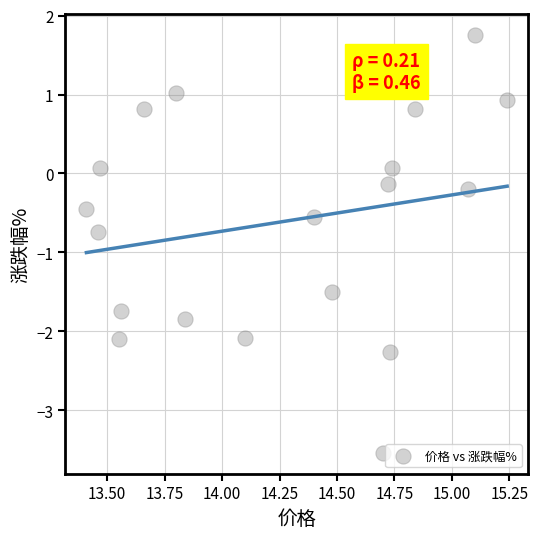

What is the range of Y values (max minus min)?

5.3